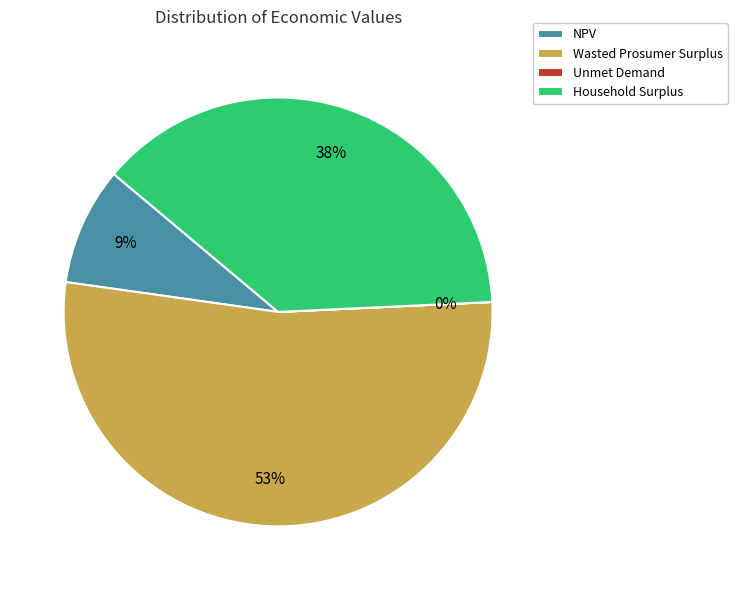

Which category has the biggest portion of the pie?

Wasted Prosumer Surplus